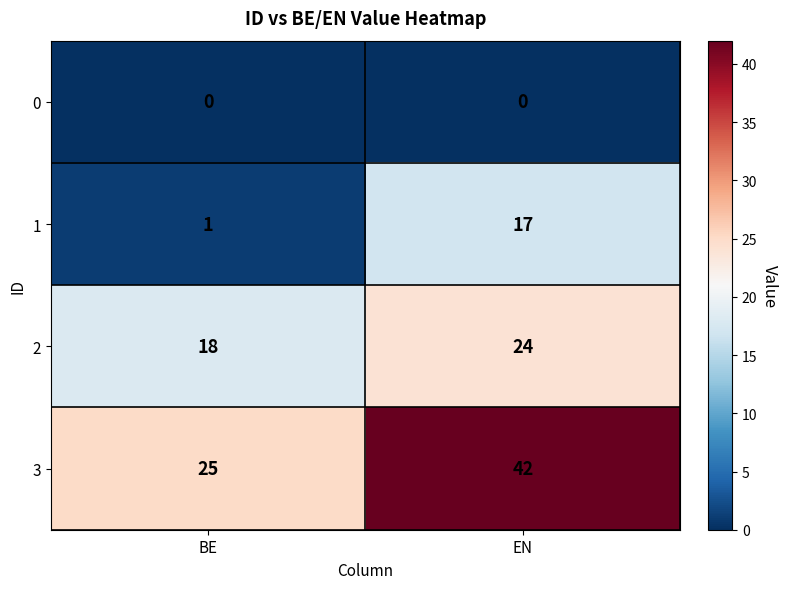

Reading left to right, transcribe all the data shown in this chart.

0: 0	0
1: 1	17
2: 18	24
3: 25	42